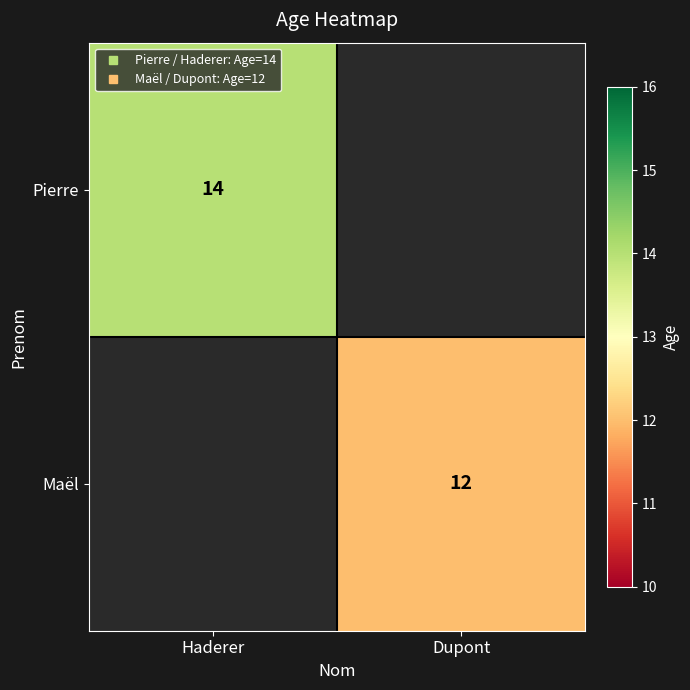

Is it true that Maël equals 12.0 at Dupont?

True